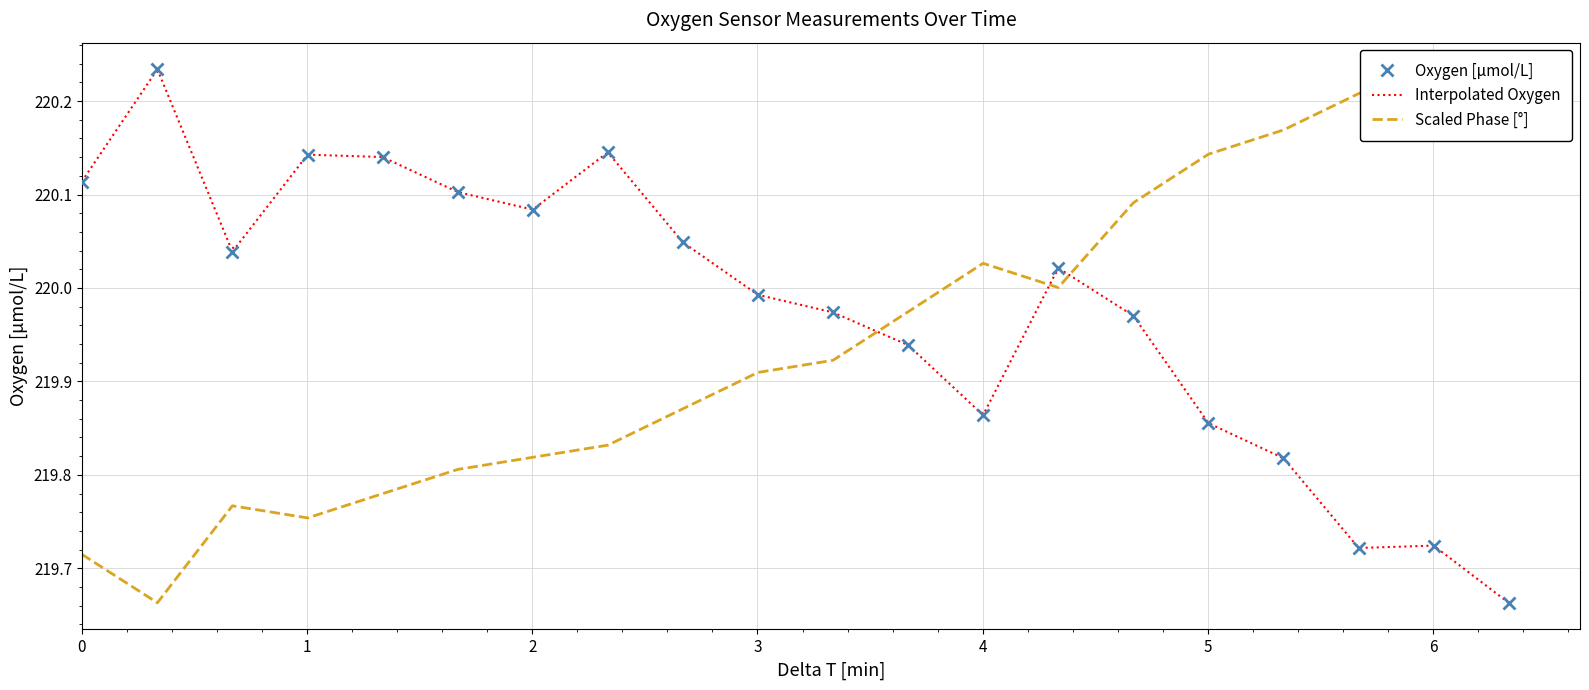

True or false: Oxygen [μmol/L] has more than 0 interior local peaks.

True